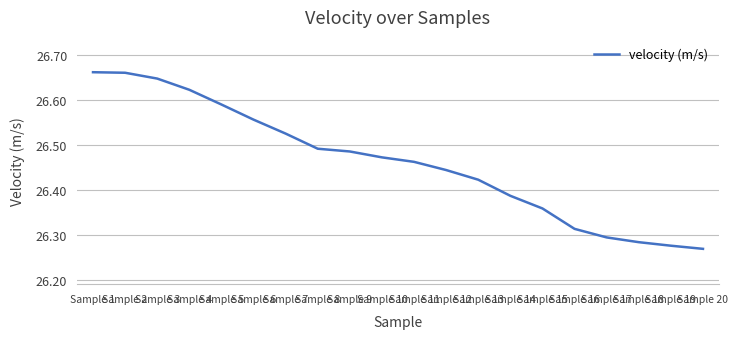

Is it true that the value at Sample 2 is 26.7?

True